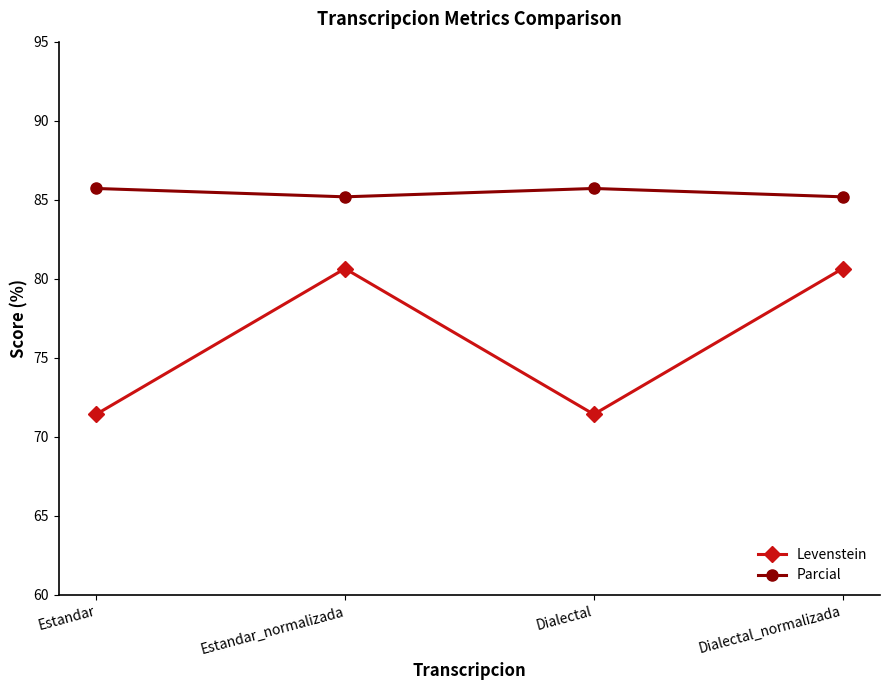

Reading left to right, extract all data points from this chart.

Levenstein: 71.4	80.6	71.4	80.6
Parcial: 85.7	85.2	85.7	85.2